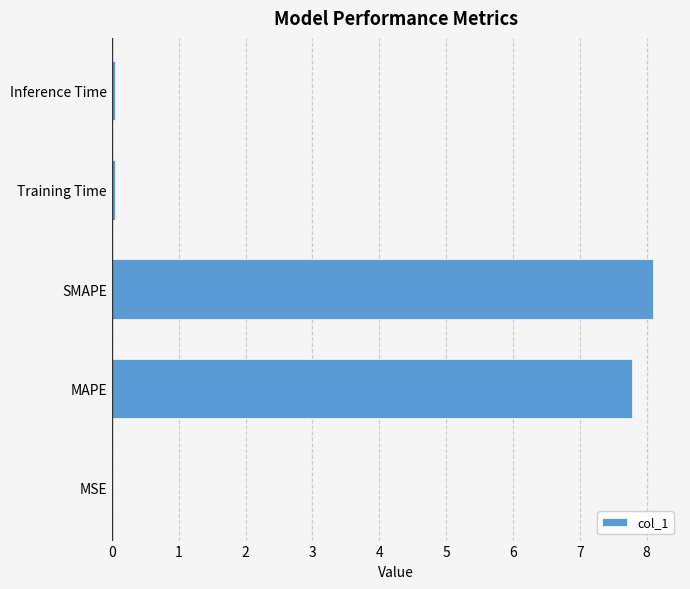

Which label corresponds to the largest value in the chart?

SMAPE